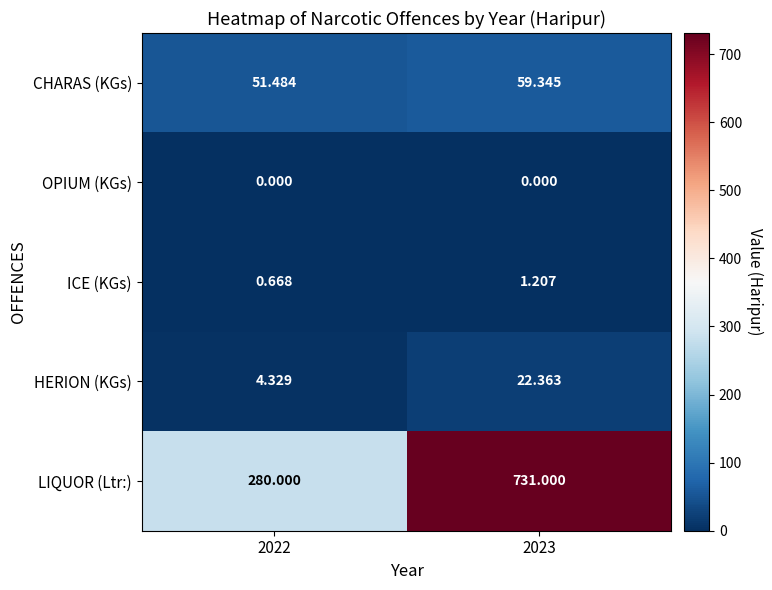

Which series changed the most between 2022 and 2023?

LIQUOR (Ltr:)